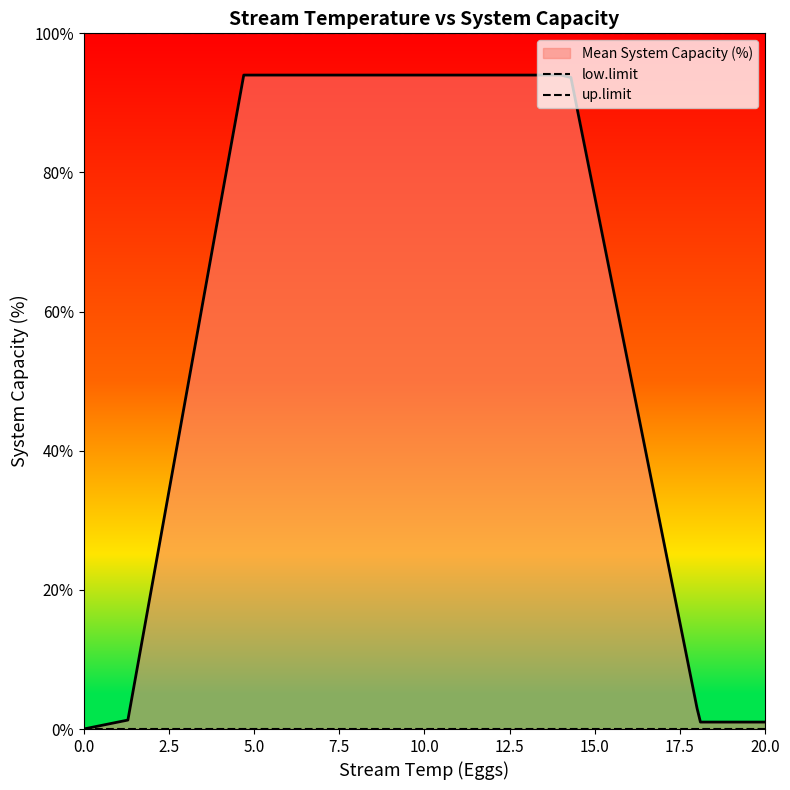

True or false: up.limit and low.limit cross at least once.

False